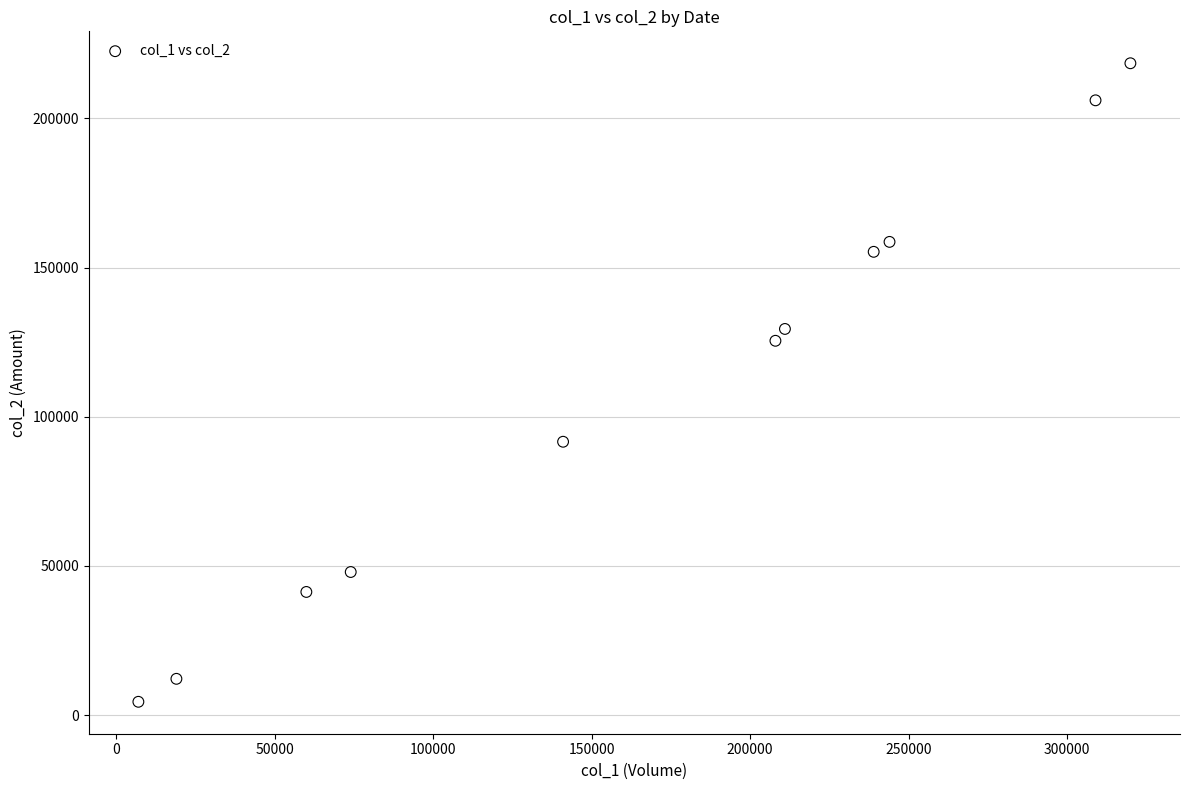

What Y value in the scatter plot is closest to 111490?

125480